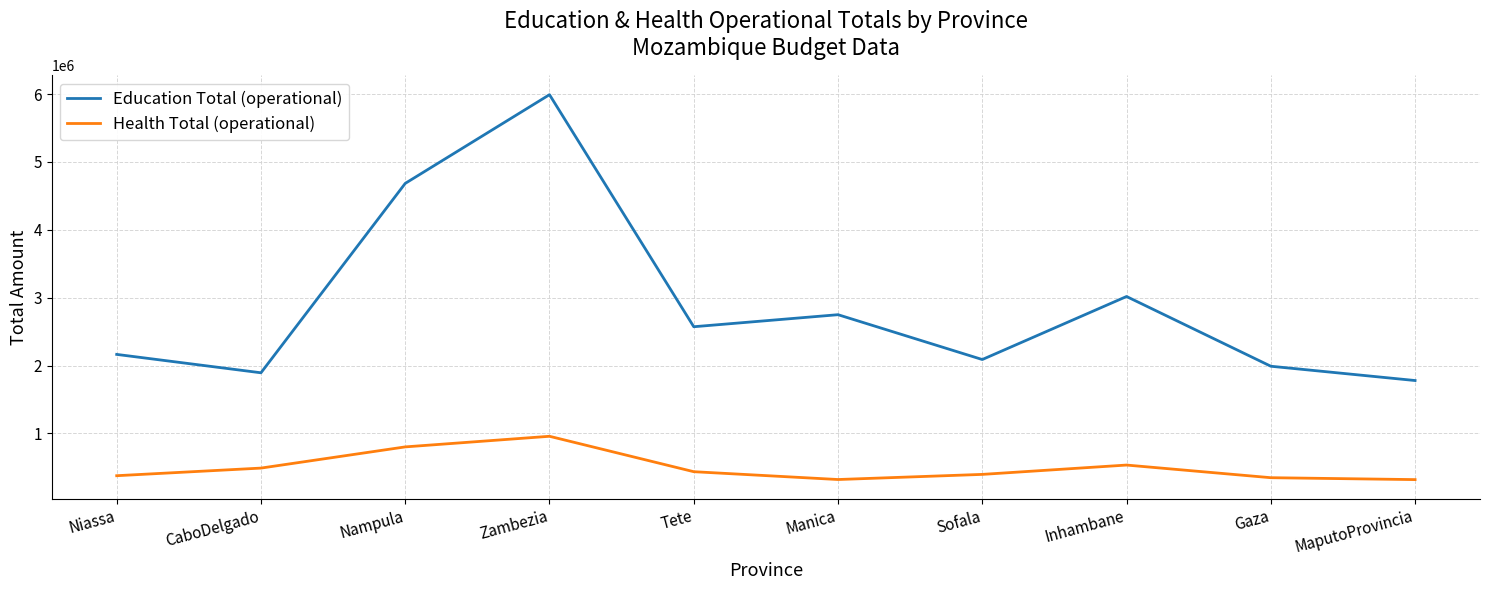

What is the spread (max minus min) of values at Manica?

2428018.2